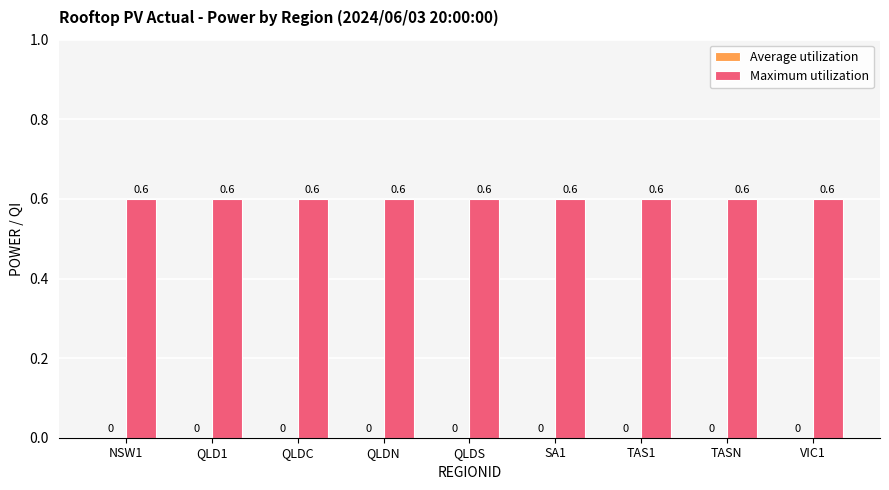

How many categories are shown in the chart?

9